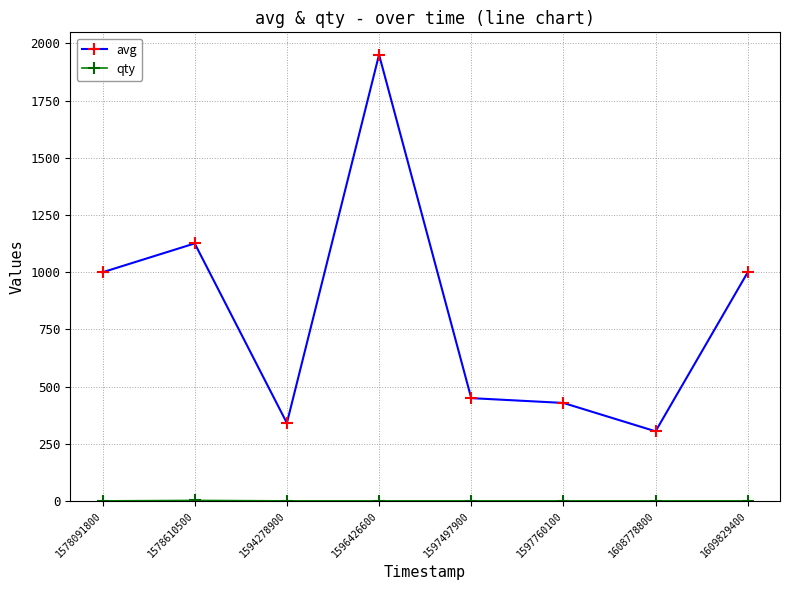

What is the average value of the avg series?

825